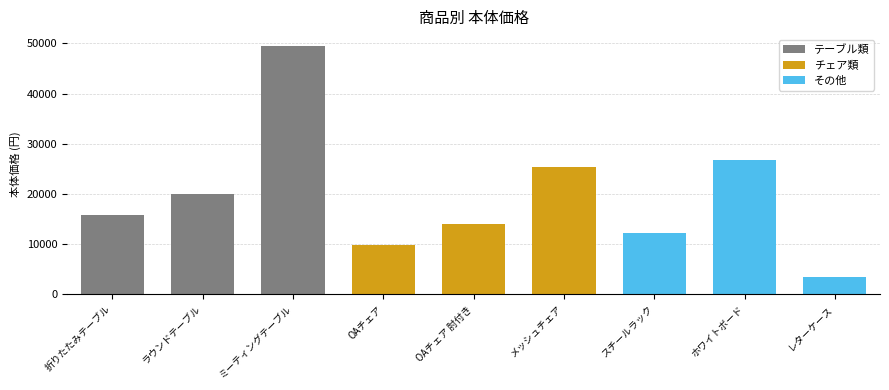

Rank the categories by value from lowest to highest.

レターケース, OAチェア, スチールラック, OAチェア 肘付き, 折りたたみテーブル, ラウンドテーブル, メッシュチェア, ホワイトボード, ミーティングテーブル